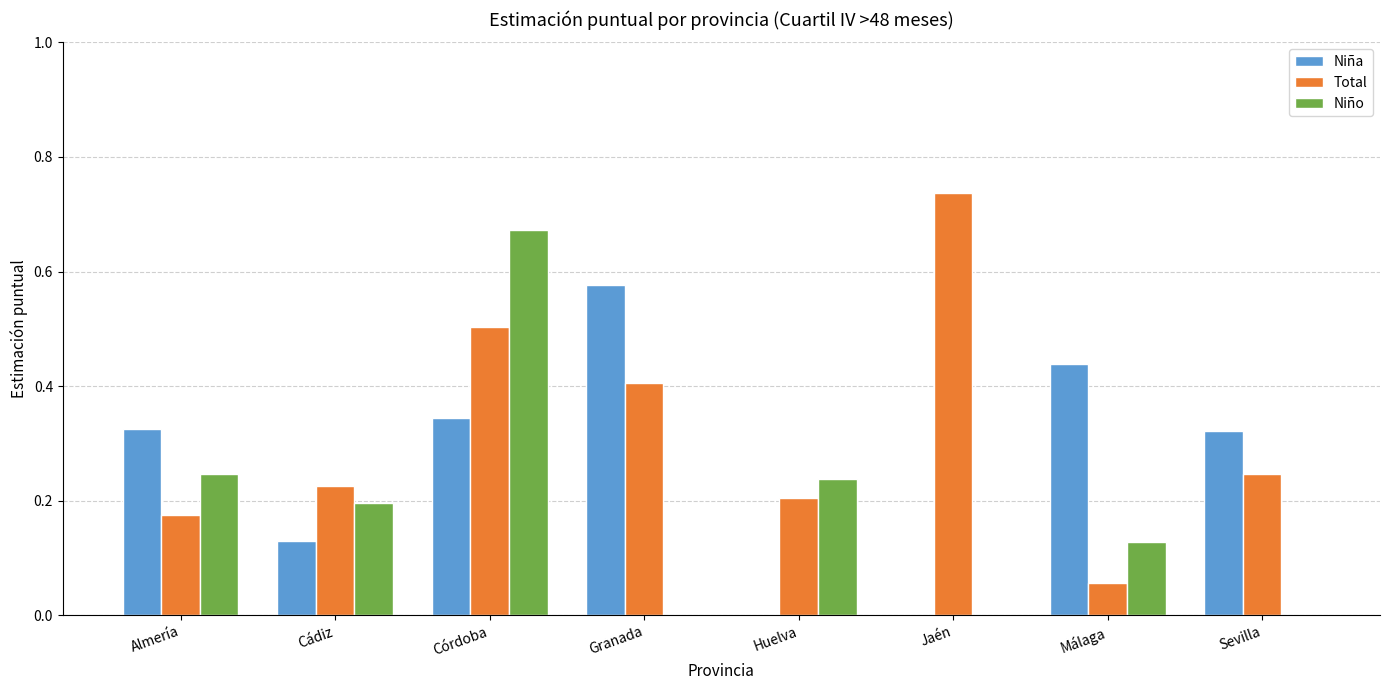

Between Cádiz and Jaén, which series saw the biggest shift?

Total